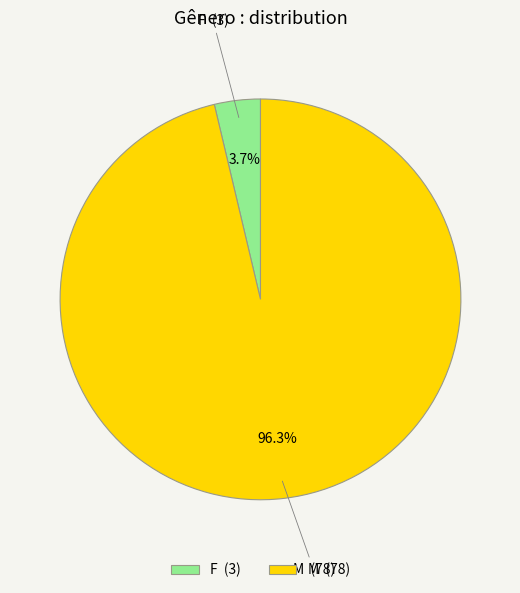

What is the ratio of the value at M to the value at F?

26.0